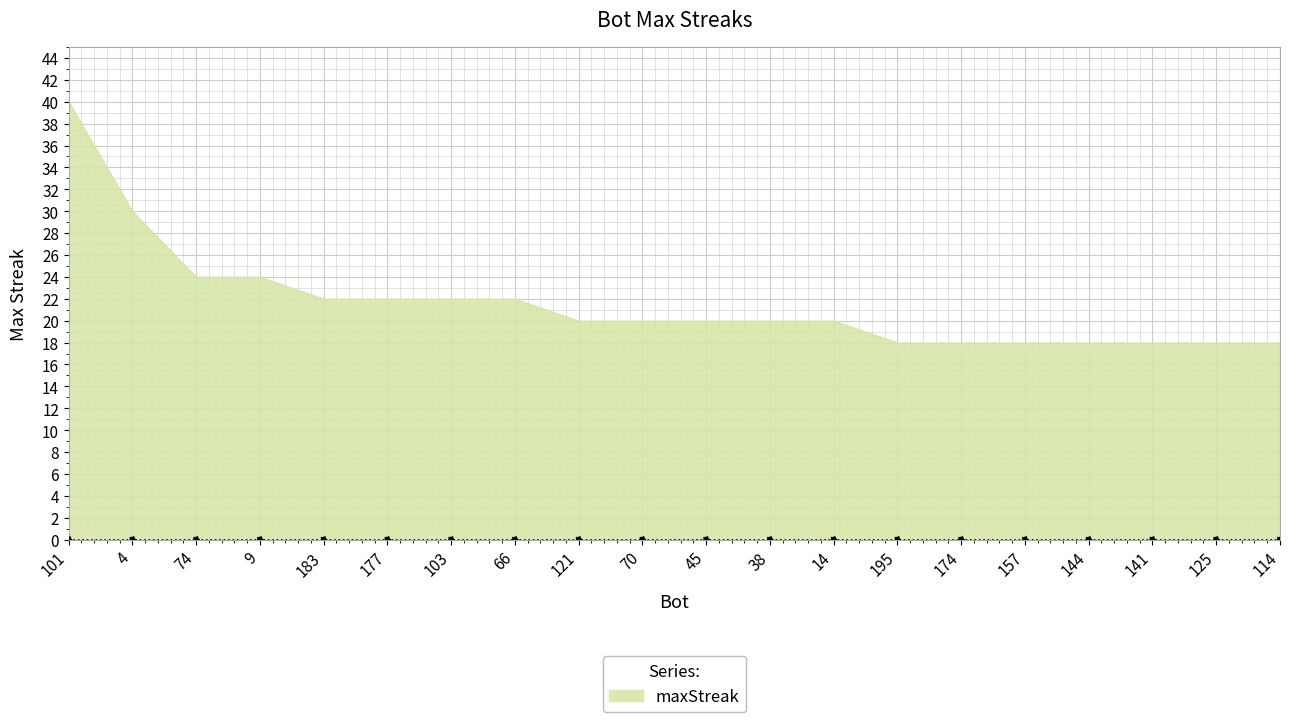

Approximately how many times larger is the value at 125 compared to 66?

0.8